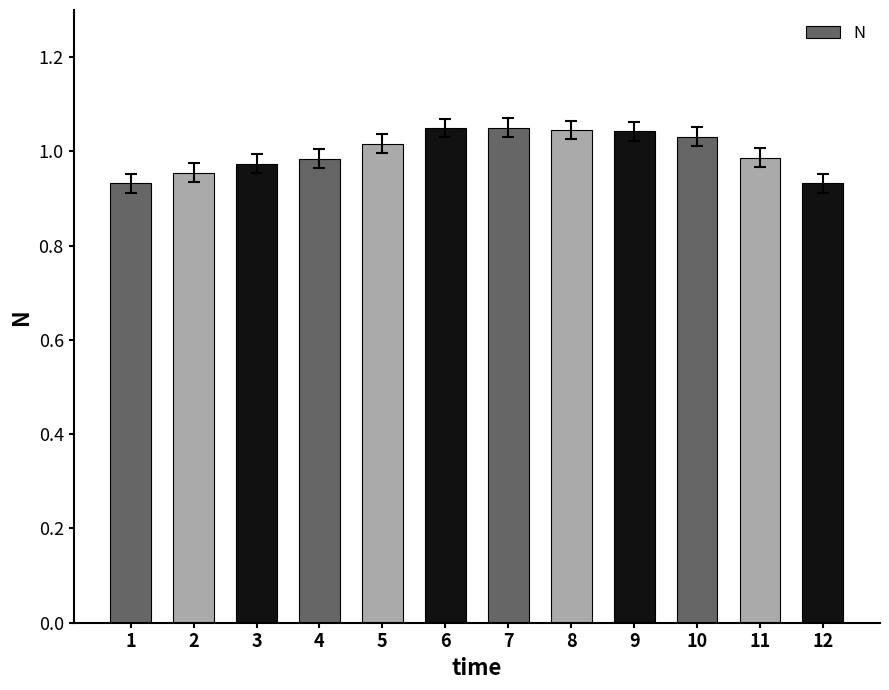

What is the change in value from 3 to 9?

+0.1